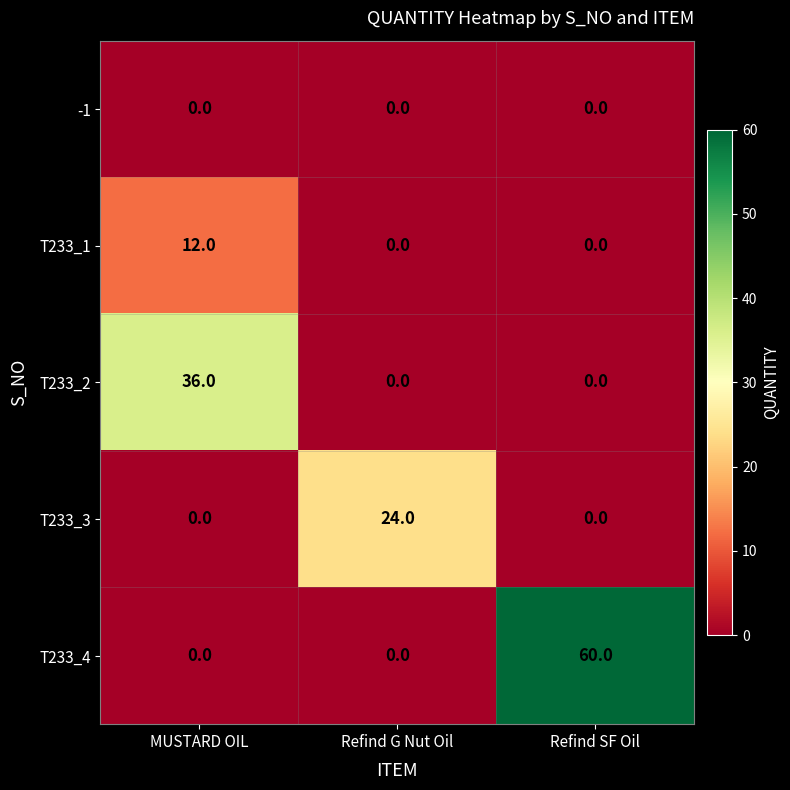

At which category is the sum across all series the highest?

Refind SF Oil